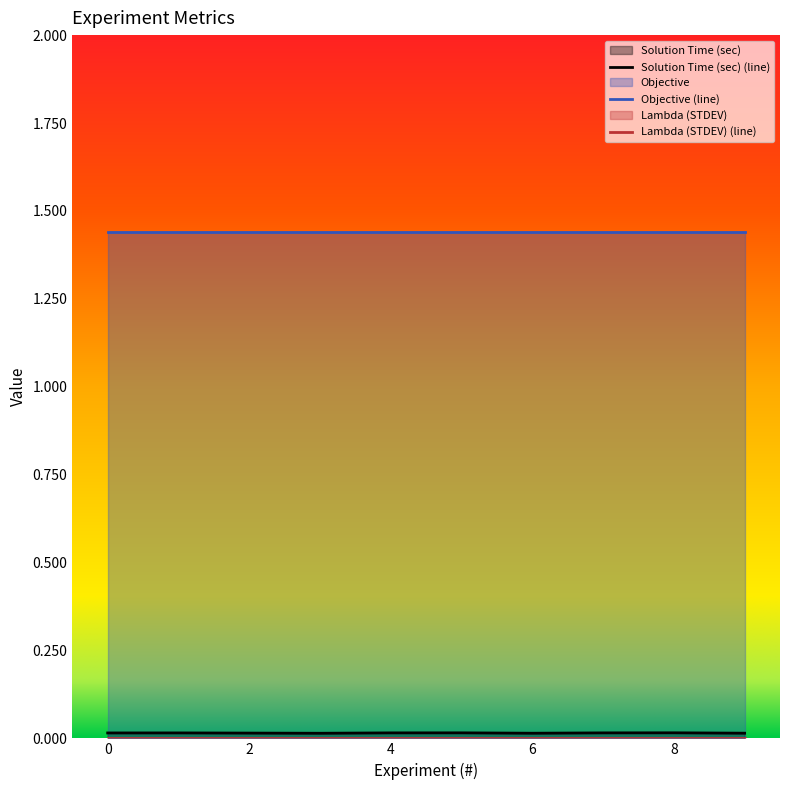

Reading left to right, transcribe all the data shown in this chart.

Solution Time (sec): 0=0.0	1=0.0	2=0.0	3=0.0	4=0.0	5=0.0	6=0.0	7=0.0	8=0.0	9=0.0
Objective: 0=1.4	1=1.4	2=1.4	3=1.4	4=1.4	5=1.4	6=1.4	7=1.4	8=1.4	9=1.4
Lambda (STDEV): 0=0.0	1=0.0	2=0.0	3=0.0	4=0.0	5=0.0	6=0.0	7=0.0	8=0.0	9=0.0